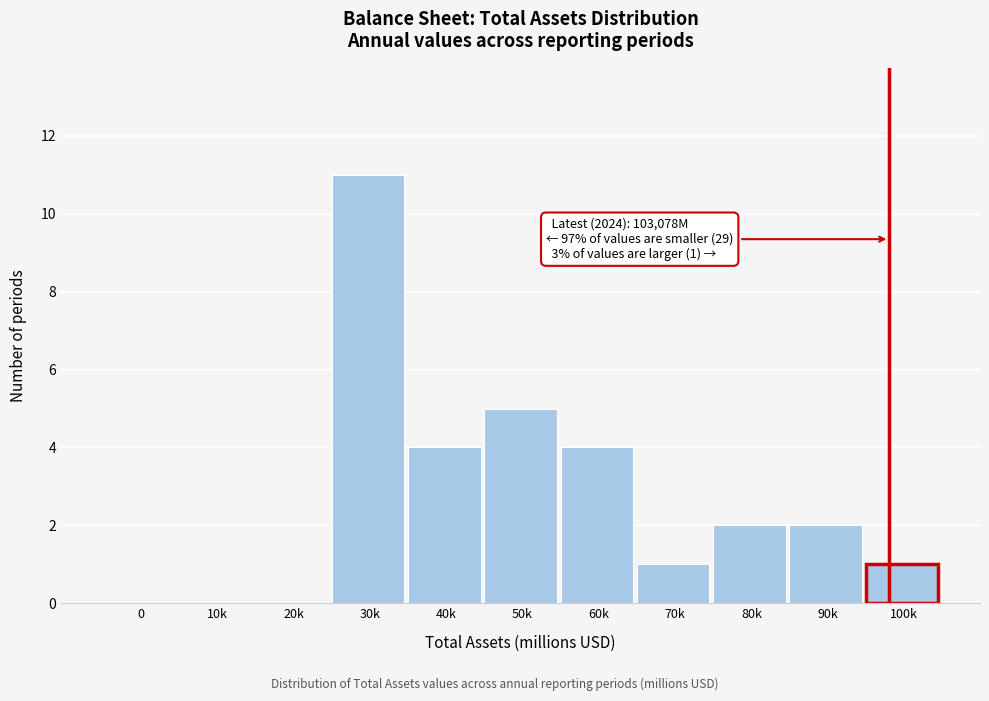

Reading left to right, transcribe all the data shown in this chart.

0=0	10k=0	20k=0	30k=11	40k=4	50k=5	60k=4	70k=1	80k=2	90k=2	100k=1